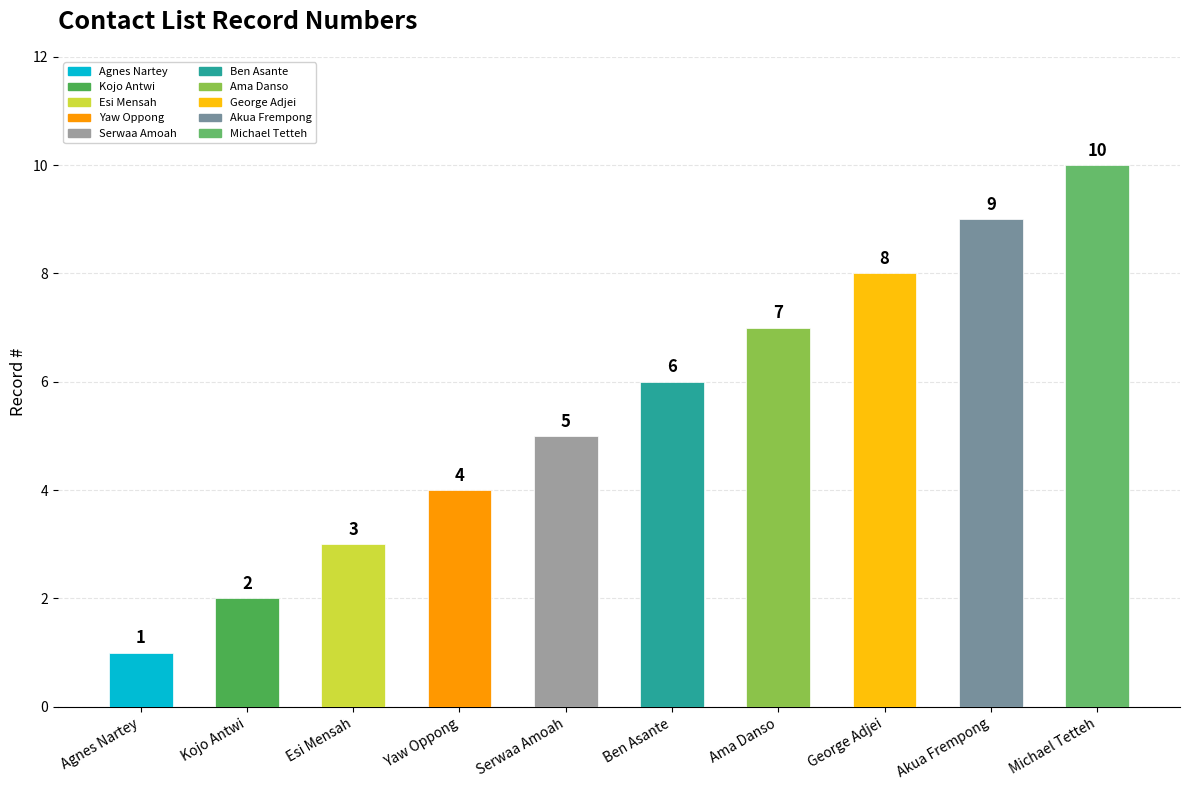

How many distinct data groups are displayed?

1